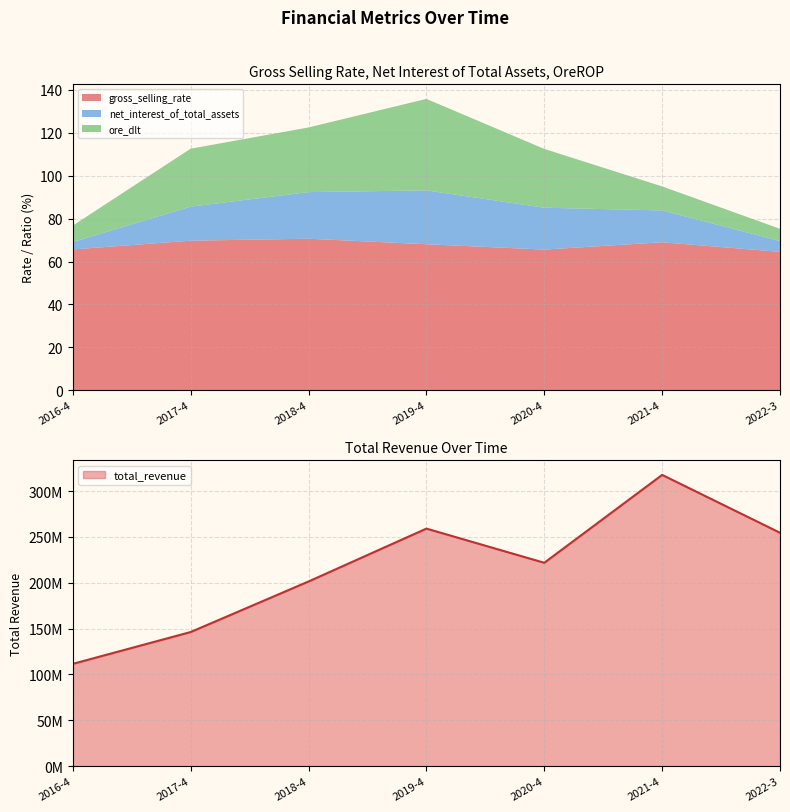

What is the sum of the ore_dlt values at 2020-4 and 2017-4?

54.5